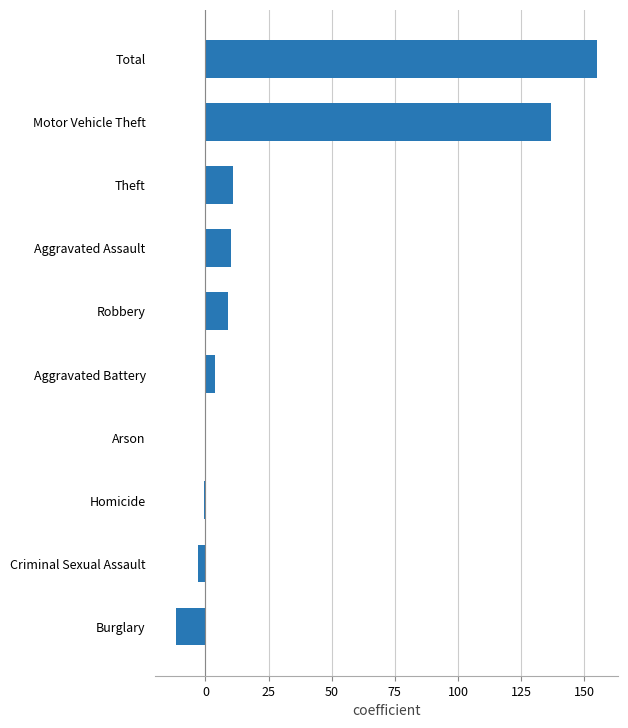

The value at Aggravated Assault is 10.0. True or false?

True